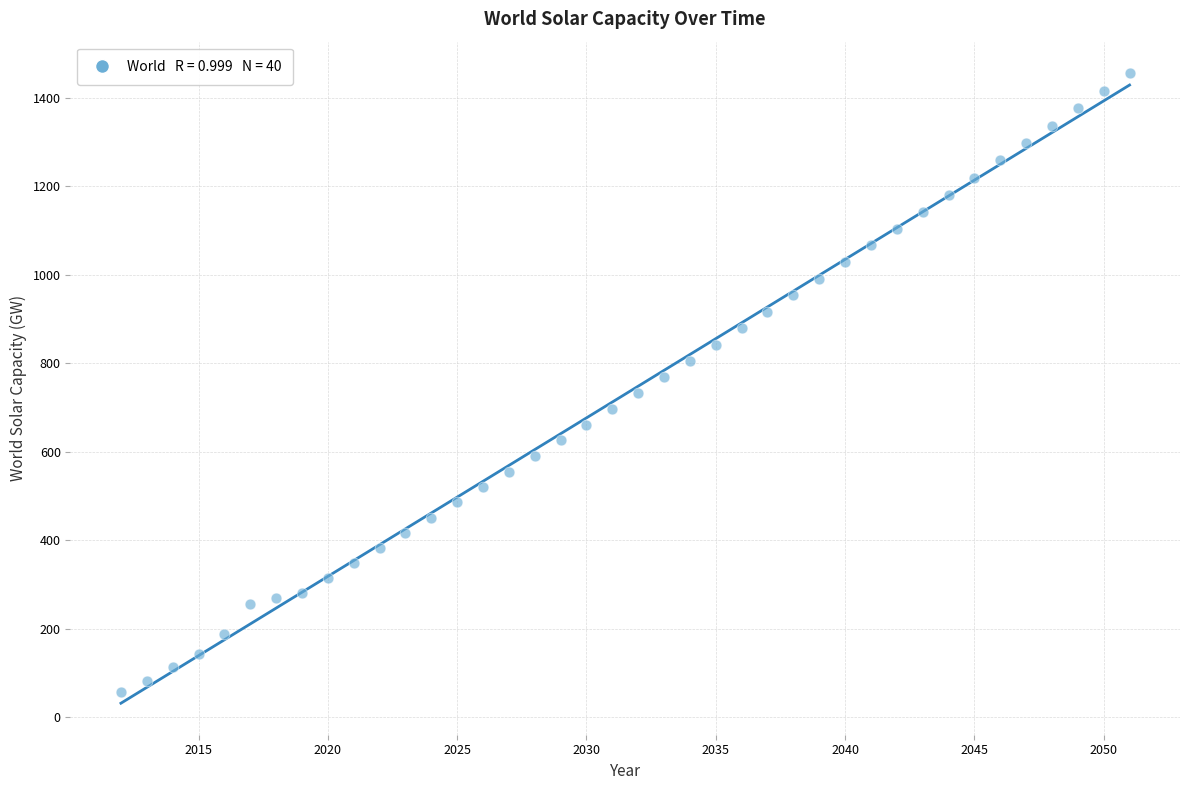

How many points are shown in the scatter plot?

40